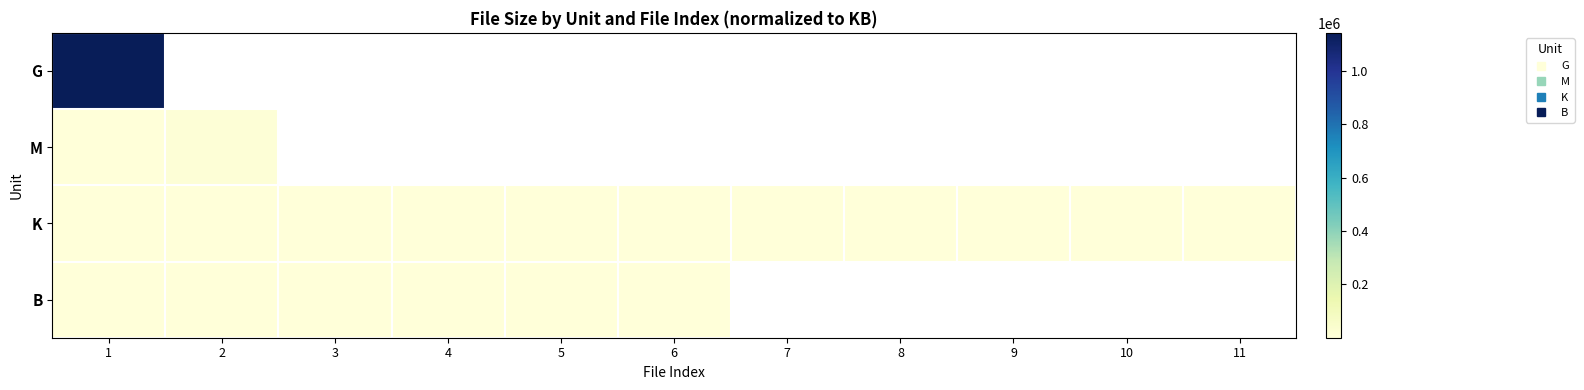

How many series are shown in this chart?

4